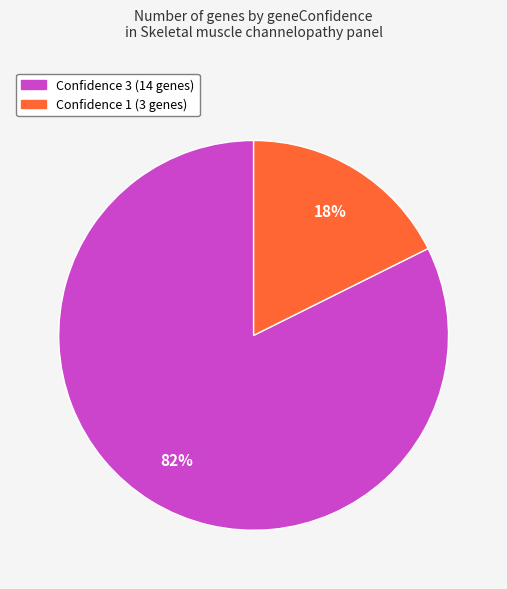

Does any single category account for the majority?

Yes